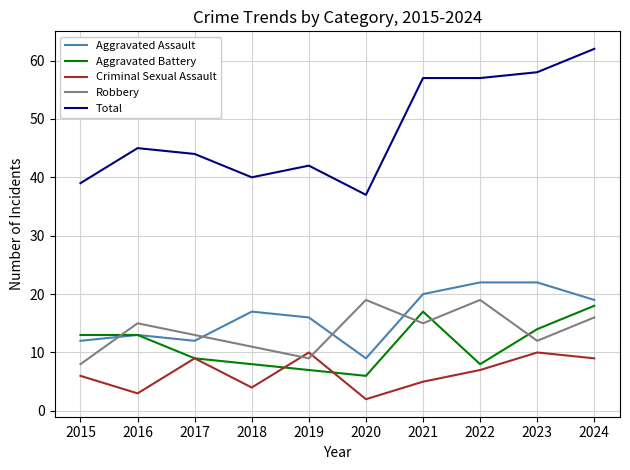

True or false: Aggravated Assault has more than 0 interior local peaks.

True